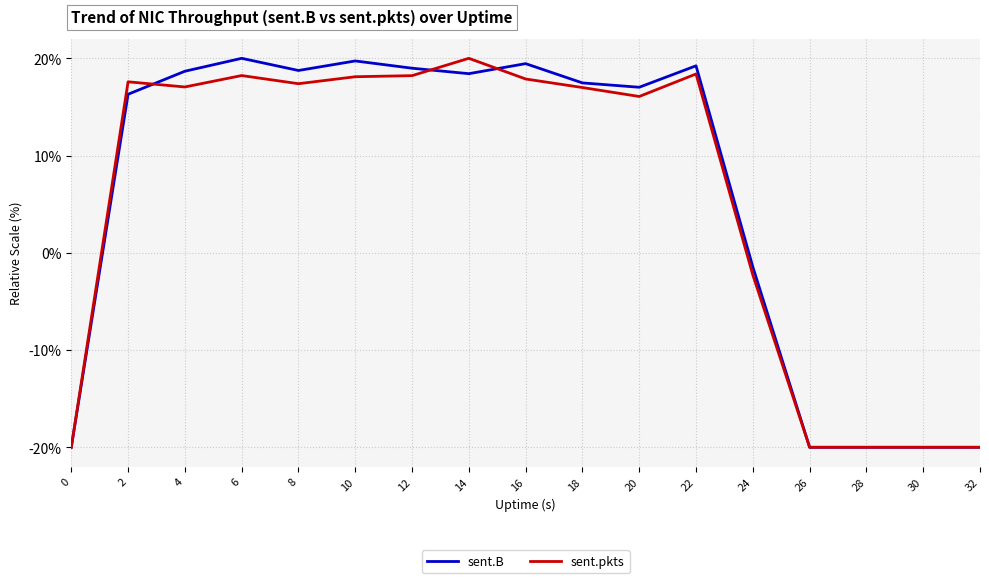

Is the value of sent.pkts at 12 greater than the value of sent.B at 32?

Yes